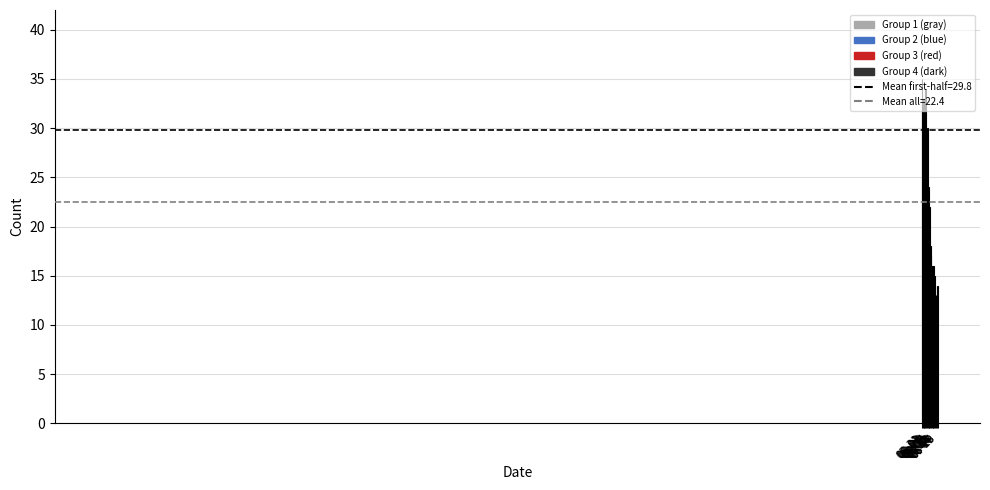

What position from the right is 06-15?

5